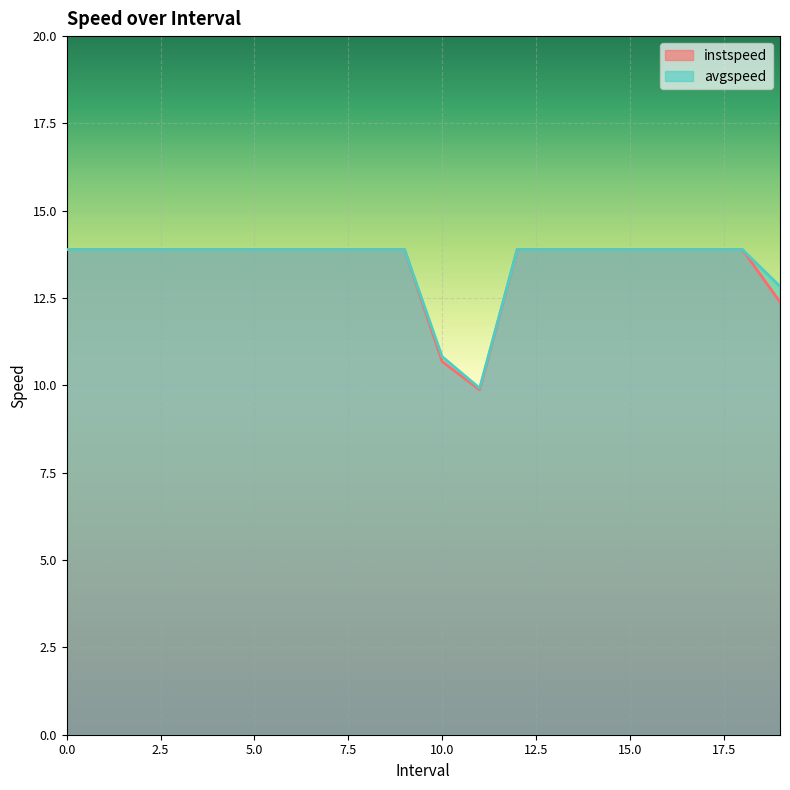

Rank the categories by instspeed value from lowest to highest.

11.0, 10.0, 19.0, 0, 1, 2, 3, 4, 5, 6, 7, 8, 9, 12, 13, 14, 15, 16, 17, 18